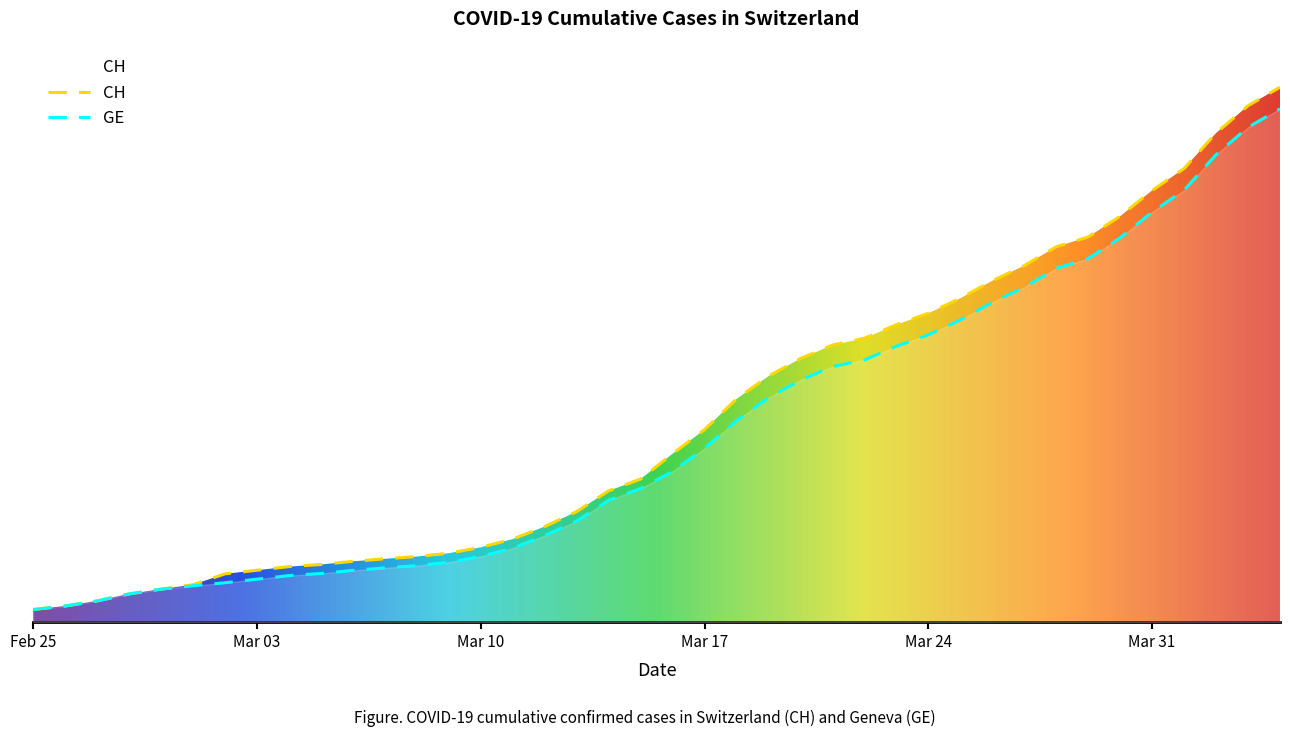

True or false: GE and CH intersect in this chart.

False